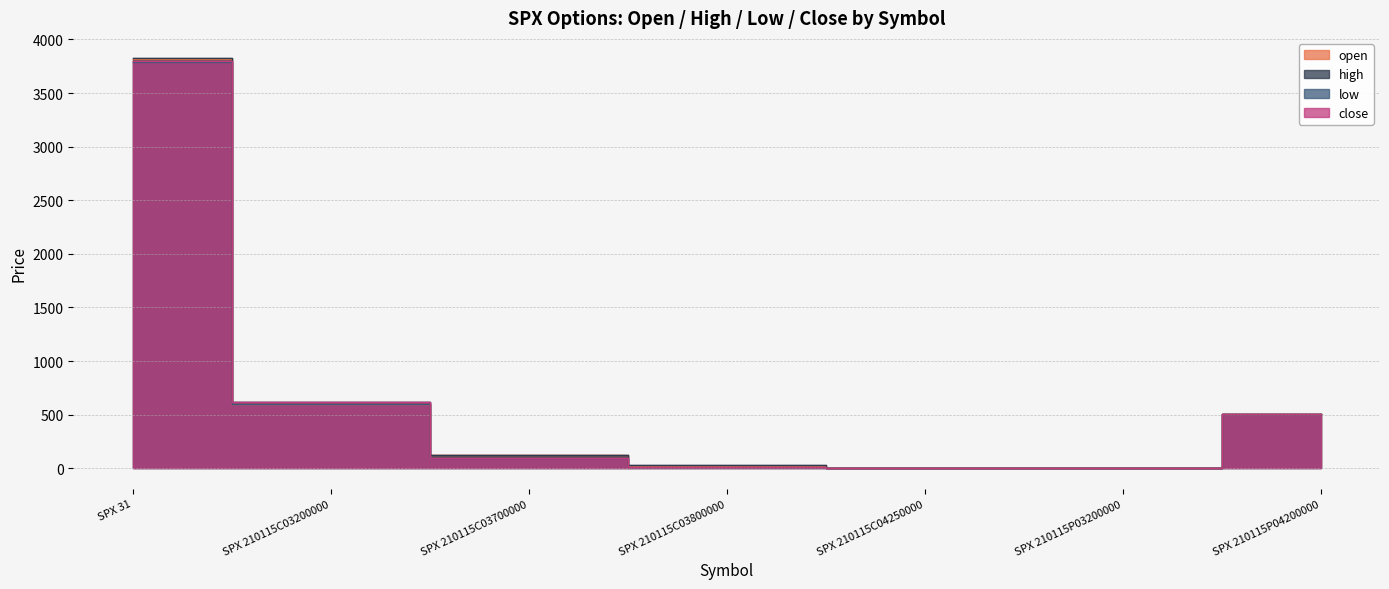

Which has a higher value, SPX 31 or SPX 210115C03800000?

SPX 31